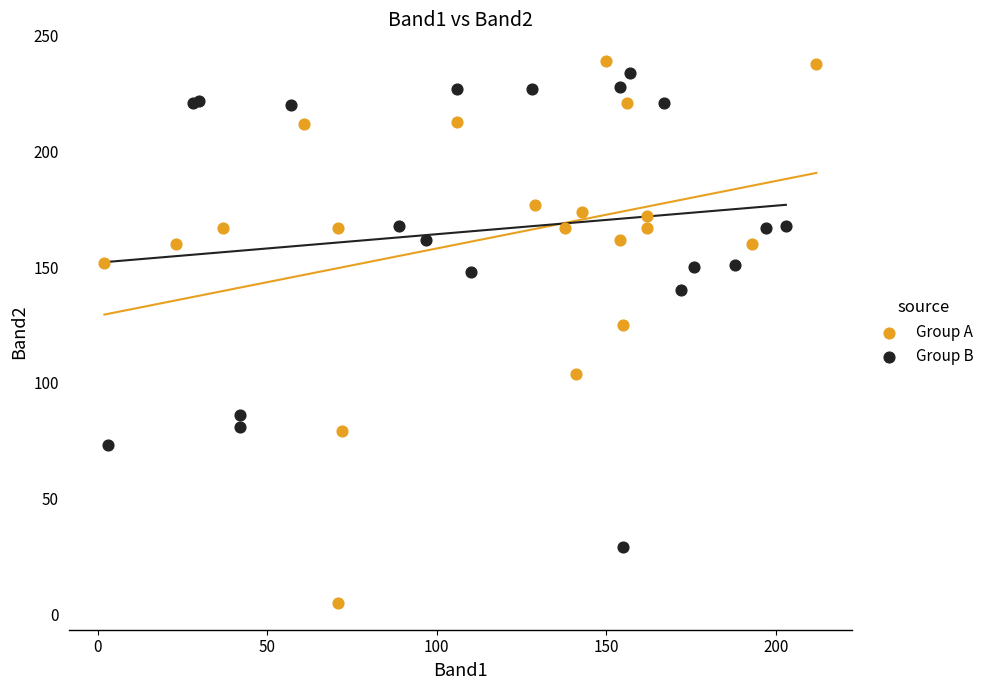

Which series reaches the minimum Y coordinate?

Group A